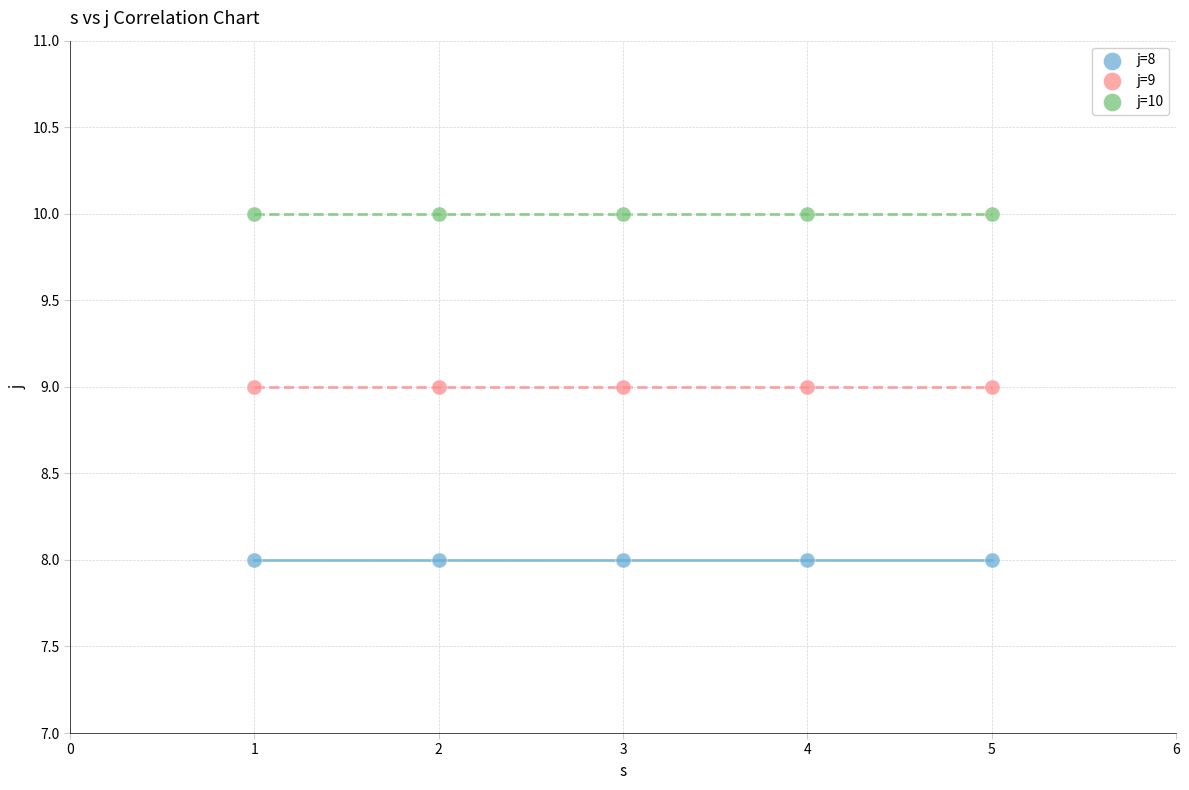

Which series reaches the maximum Y coordinate?

j=10